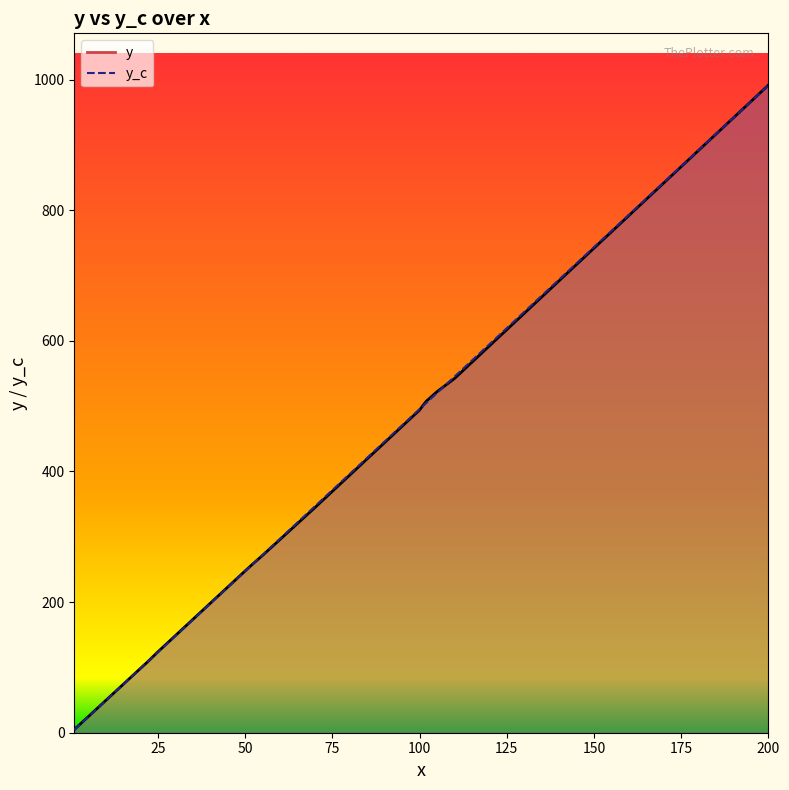

What is the difference between the y values at 52 and 25?

133.5